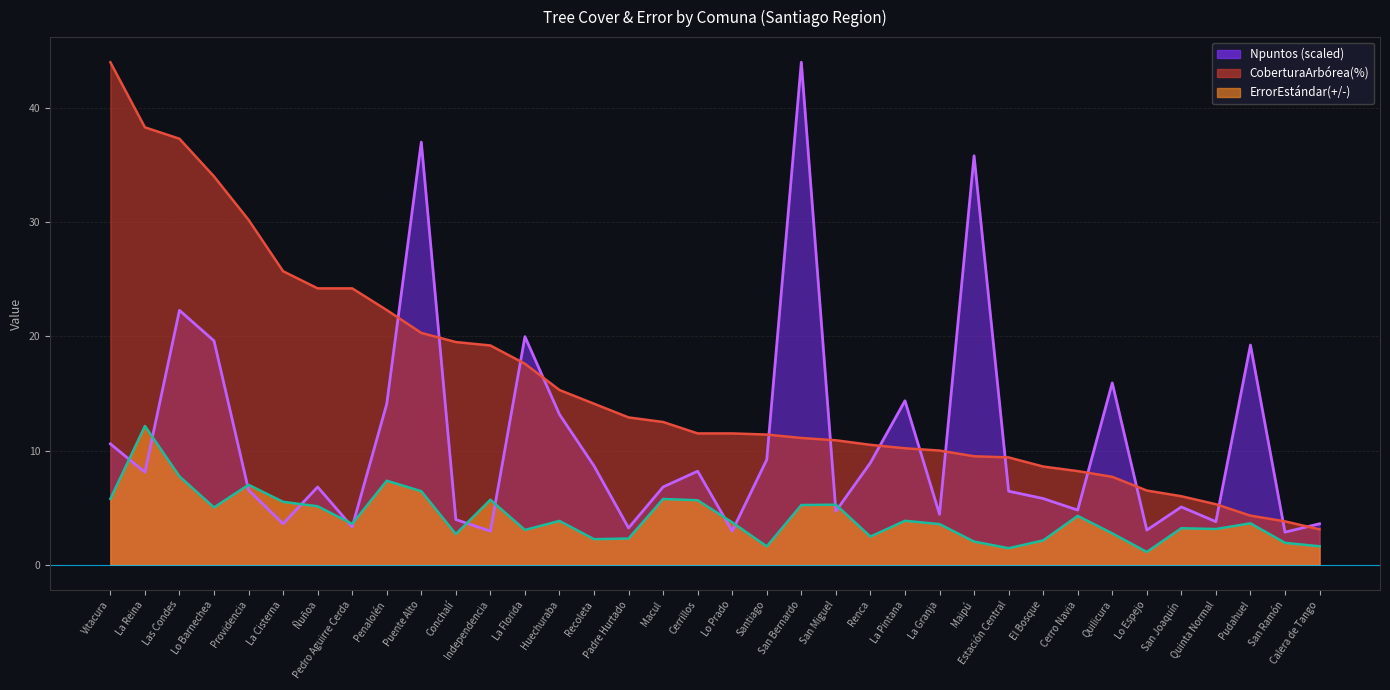

What is the value of the ErrorEstándar(+/-) point at the 20th from the left?

1.6